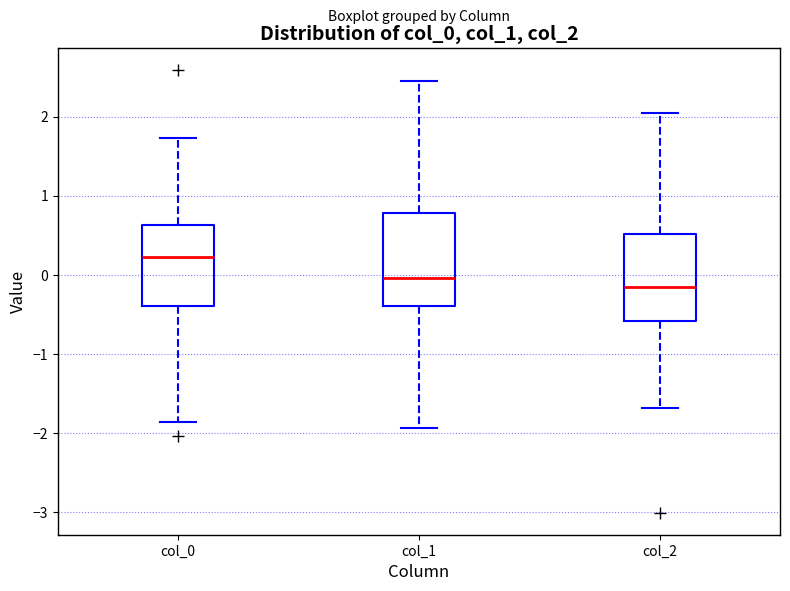

Which box has the highest median line?

col_0